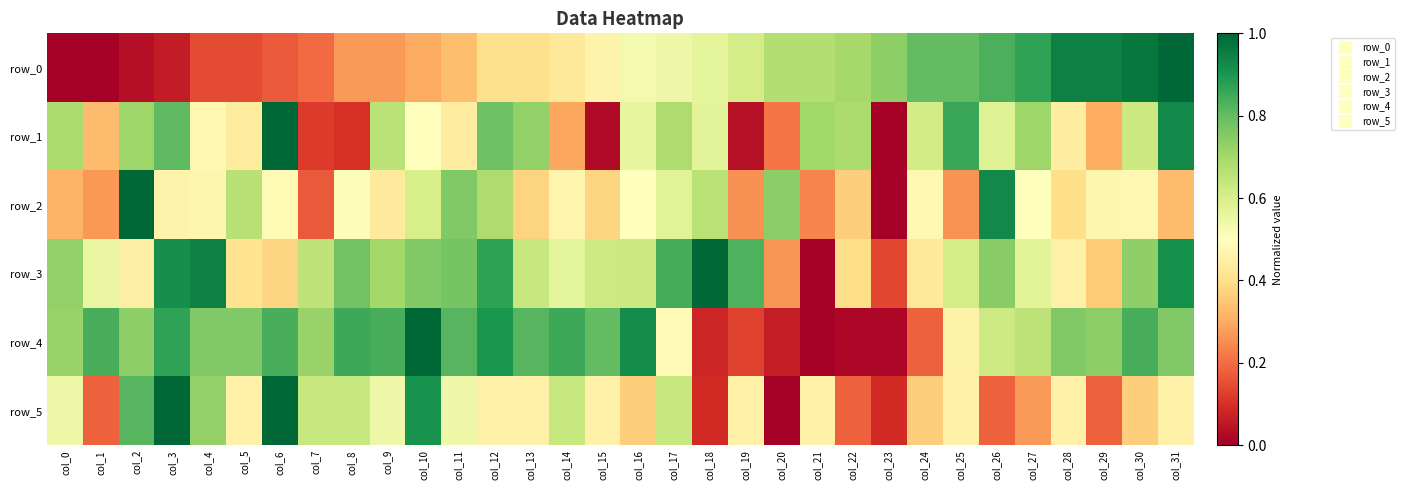

Between col_3 and col_22, which series saw the biggest shift?

row_4